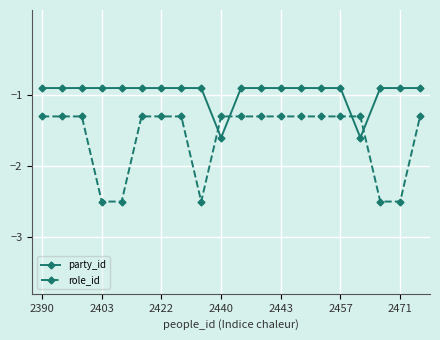

True or false: party_id and role_id cross at least once.

True